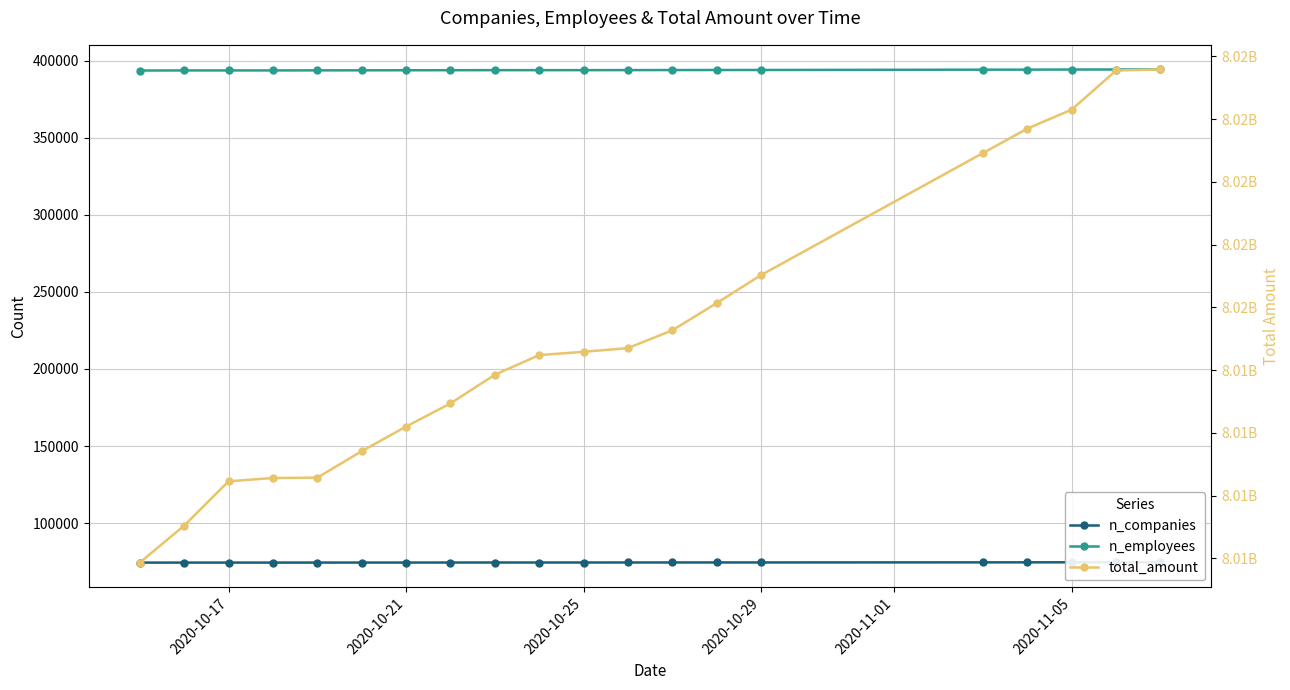

List the series in order of their peak value, highest first.

total_amount, n_employees, n_companies